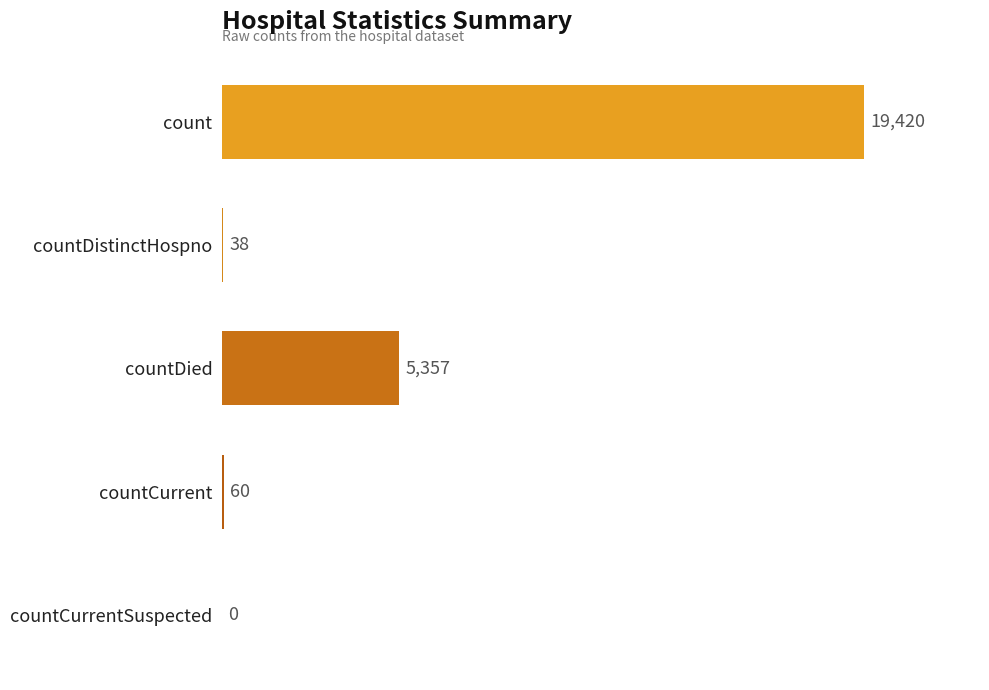

What is the change in value from count to countCurrent?

-19360